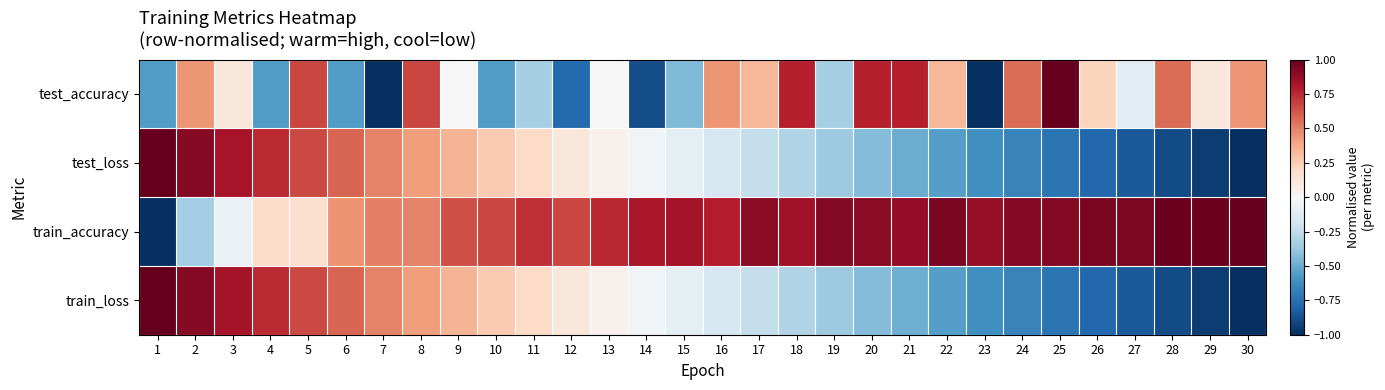

What is the minimum value shown in the chart?

-1.0